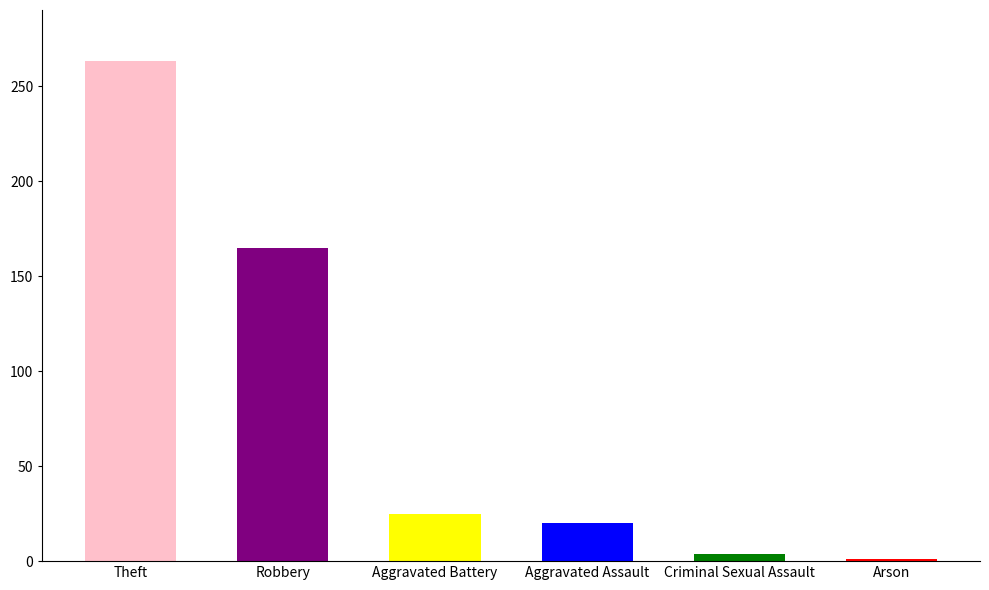

What is the sum of the values at Arson and Aggravated Battery?

26